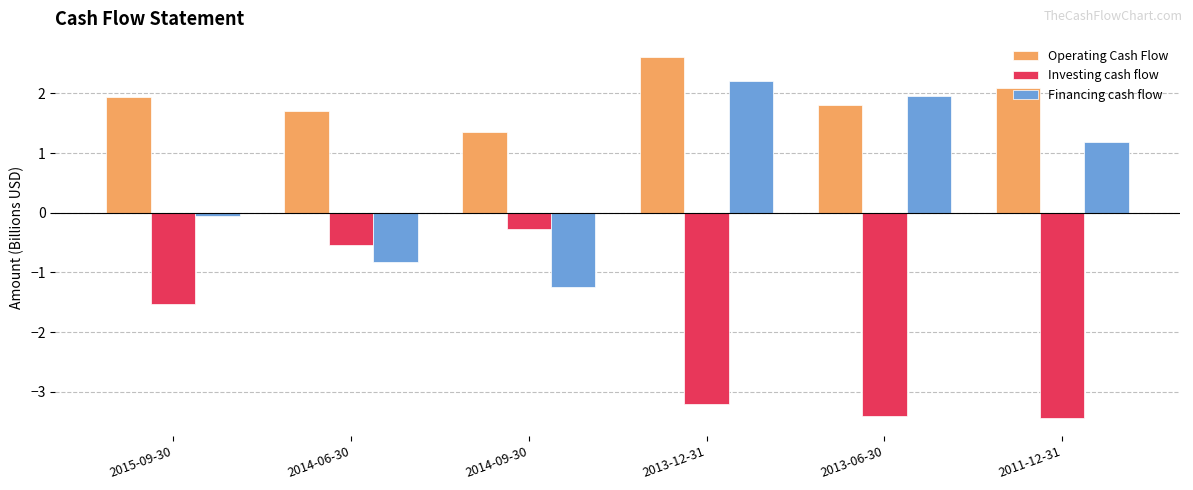

Is it true that Financing cash flow equals 2.0 at 2013-06-30?

True